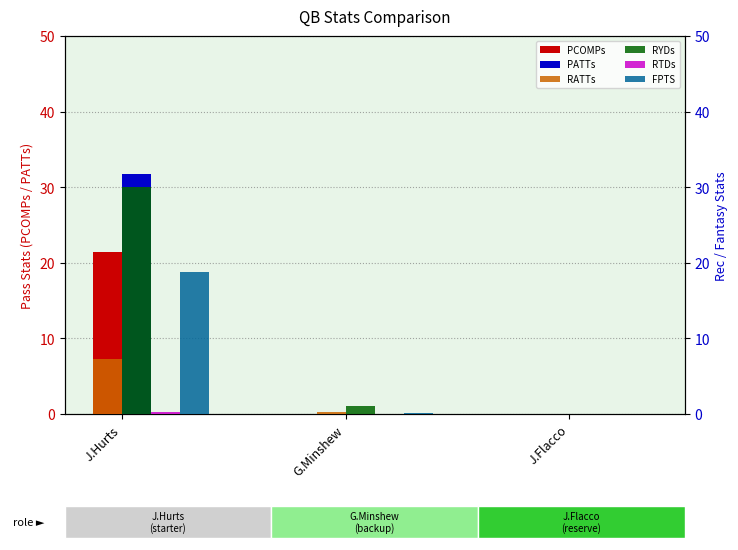

How many positive values does the RYDs series have?

2